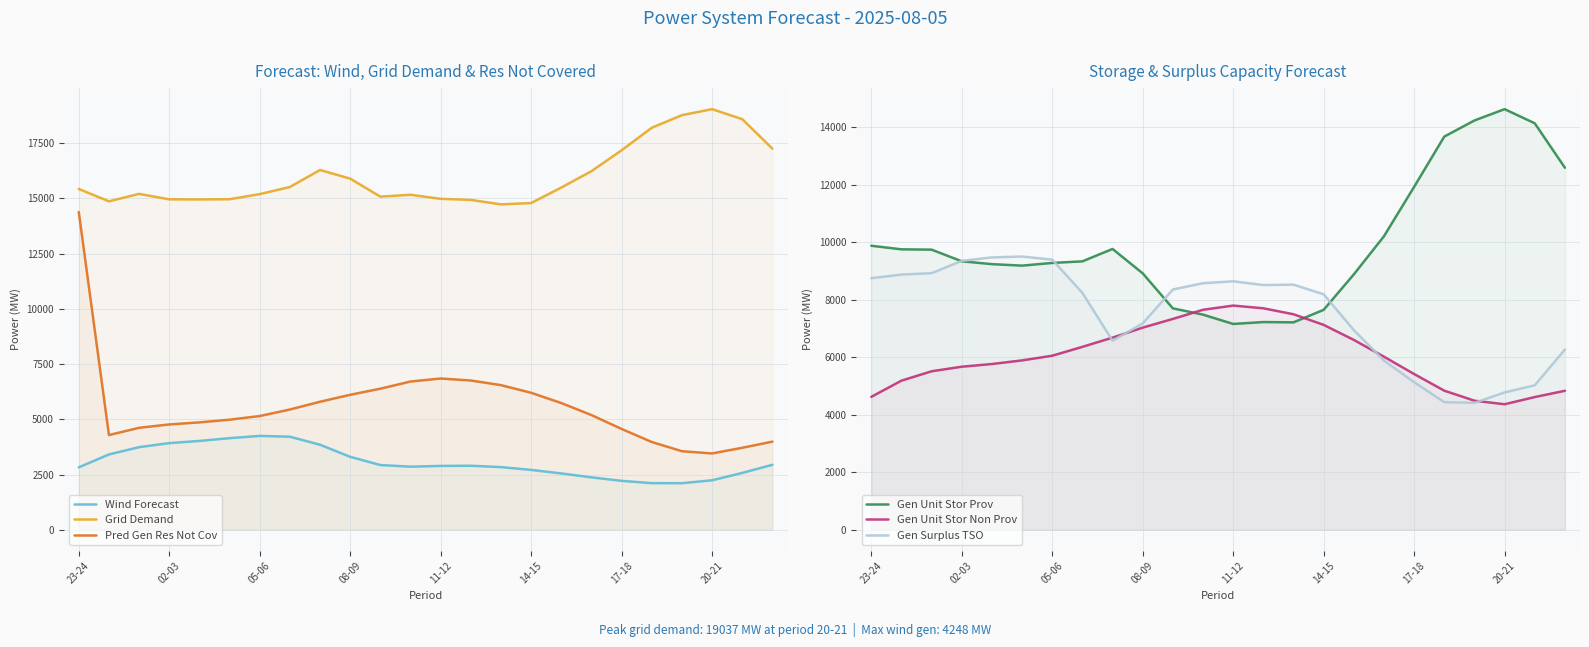

What is the difference between the second highest and second lowest values in the Wind Forecast series?

2101